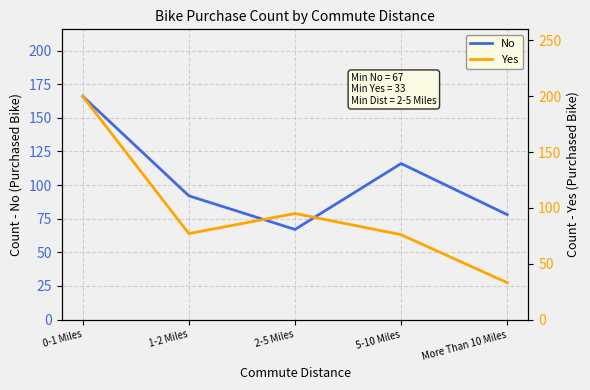

Is it true that Yes equals 51 at 5-10 Miles?

False